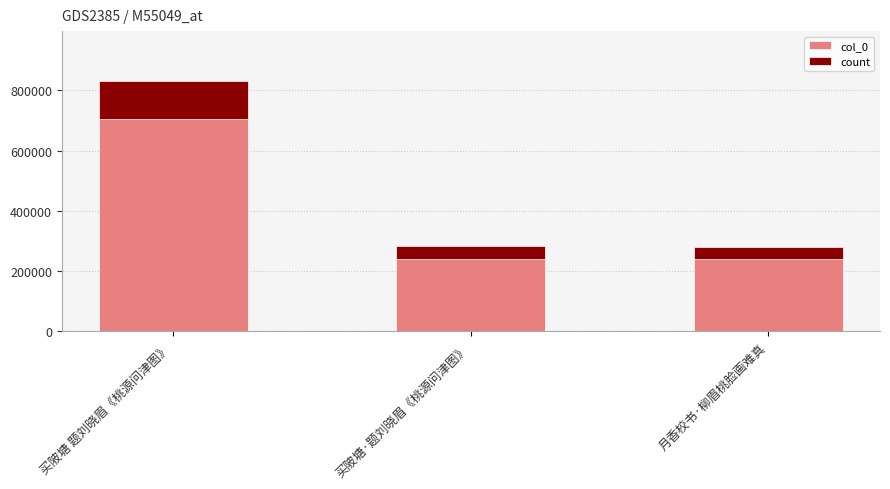

Rank the categories by value from highest to lowest.

买陂塘 题刘晓眉《桃源问津图》, 买陂塘·题刘晓眉《桃源问津图》, 月香校书·柳眉桃脸画难真